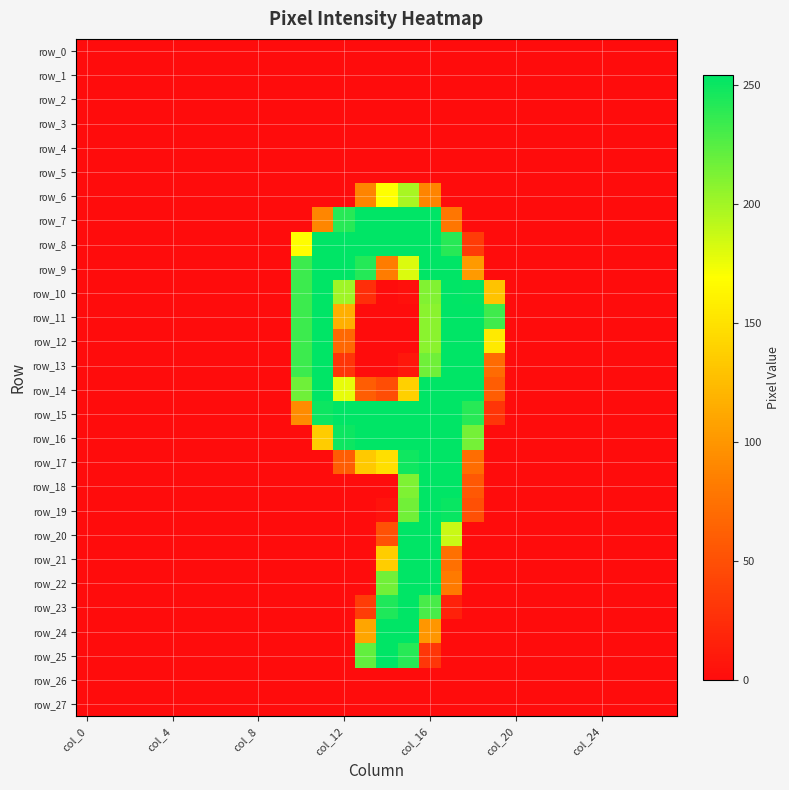

List the series in order of their peak value, lowest first.

row_0, row_1, row_2, row_3, row_4, row_5, row_26, row_27, row_6, row_7, row_8, row_9, row_10, row_11, row_12, row_13, row_14, row_15, row_16, row_17, row_18, row_19, row_20, row_21, row_22, row_23, row_24, row_25